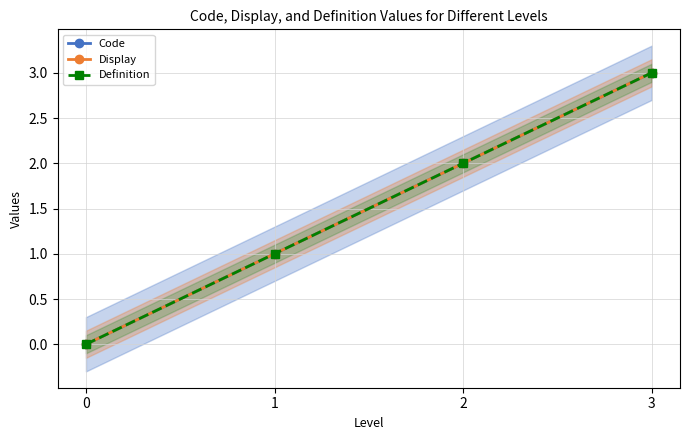

True or false: Definition and Display intersect in this chart.

False